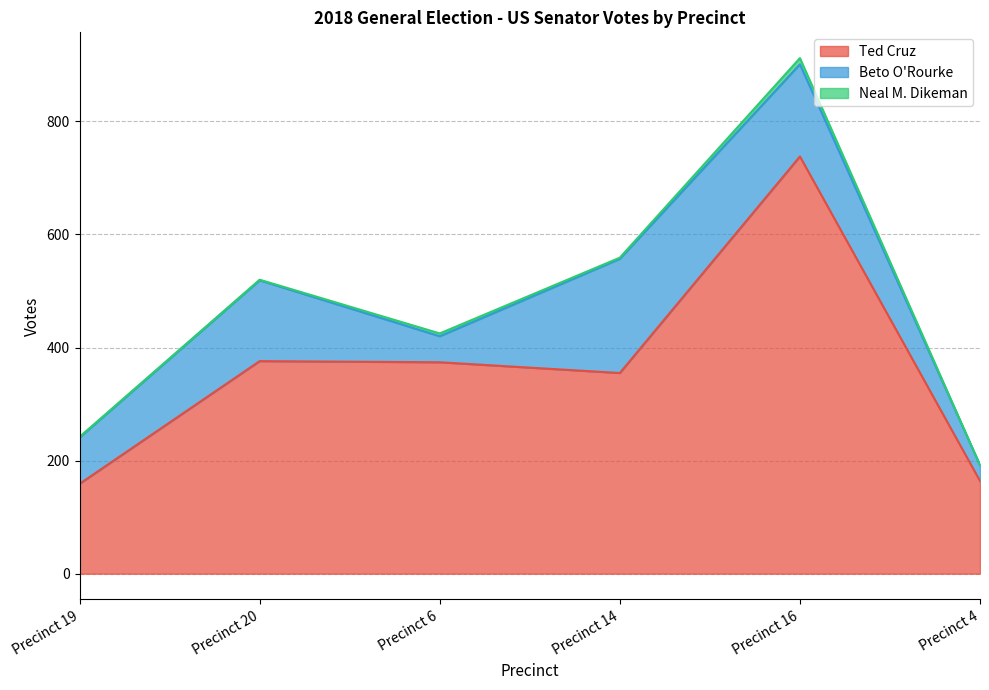

Does the chart display data point markers on the line(s)?

No